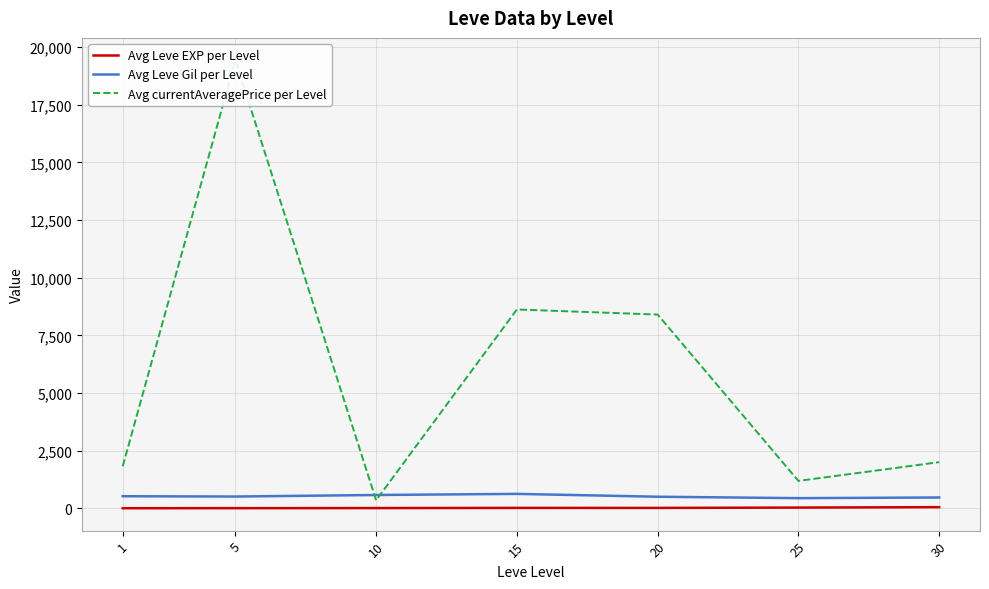

Rank the series at 30 from highest to lowest value.

Avg currentAveragePrice per Level, Avg Leve Gil per Level, Avg Leve EXP per Level